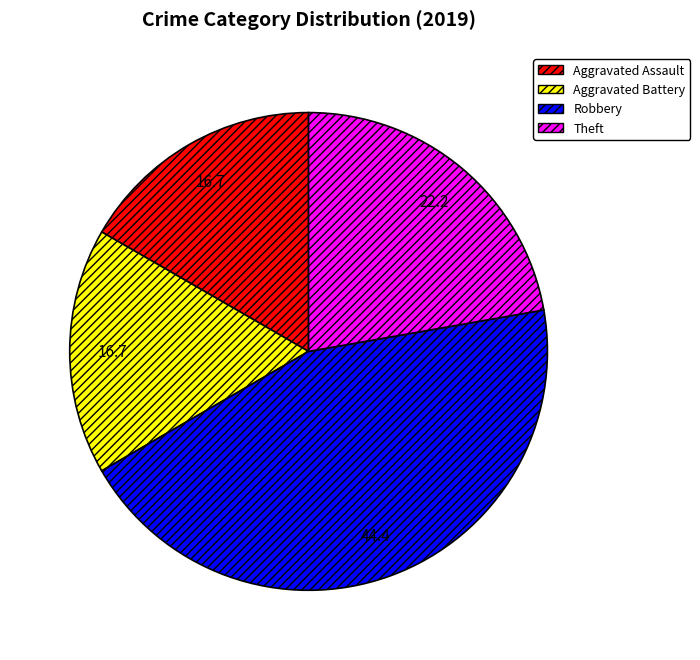

Is it true that Aggravated Battery is 17% of the pie?

True